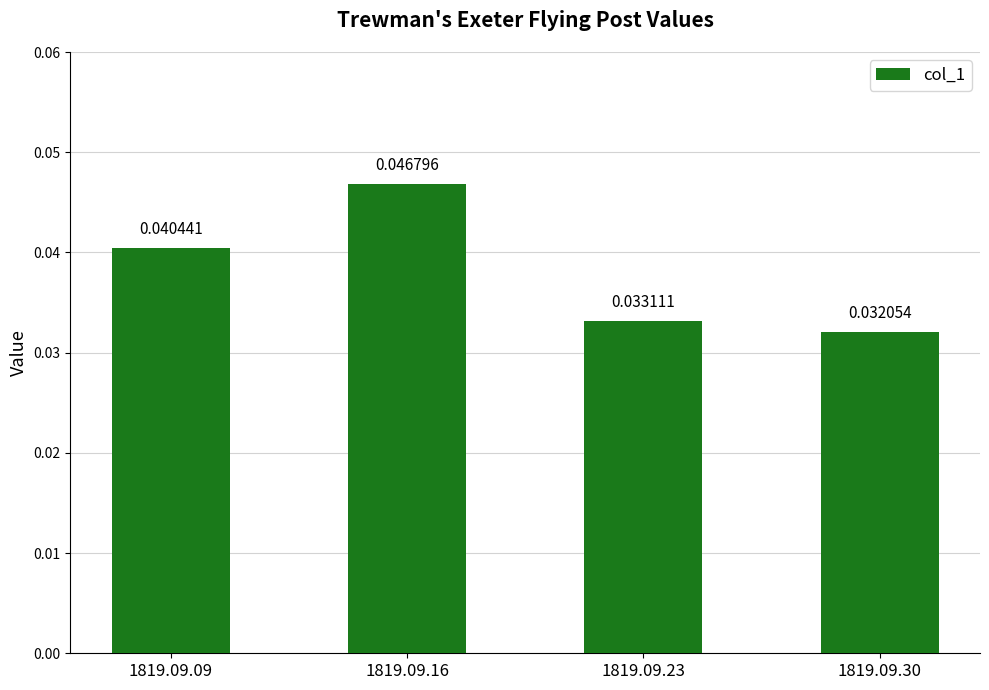

At which category does the chart reach its peak across all series?

1819.09.16